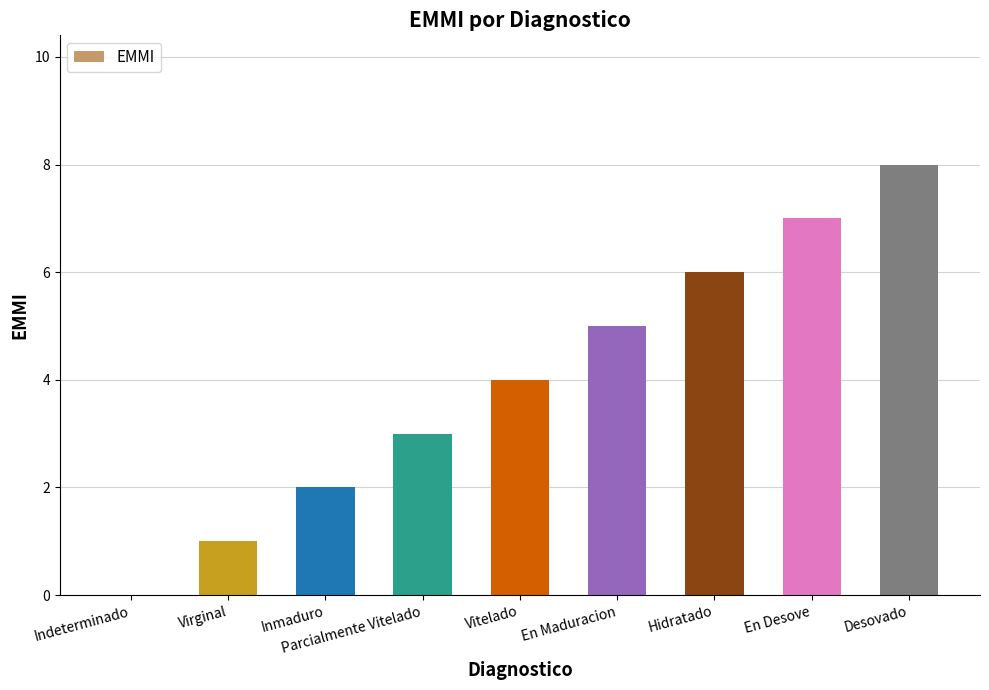

What is the difference between the values at Virginal and Desovado?

7